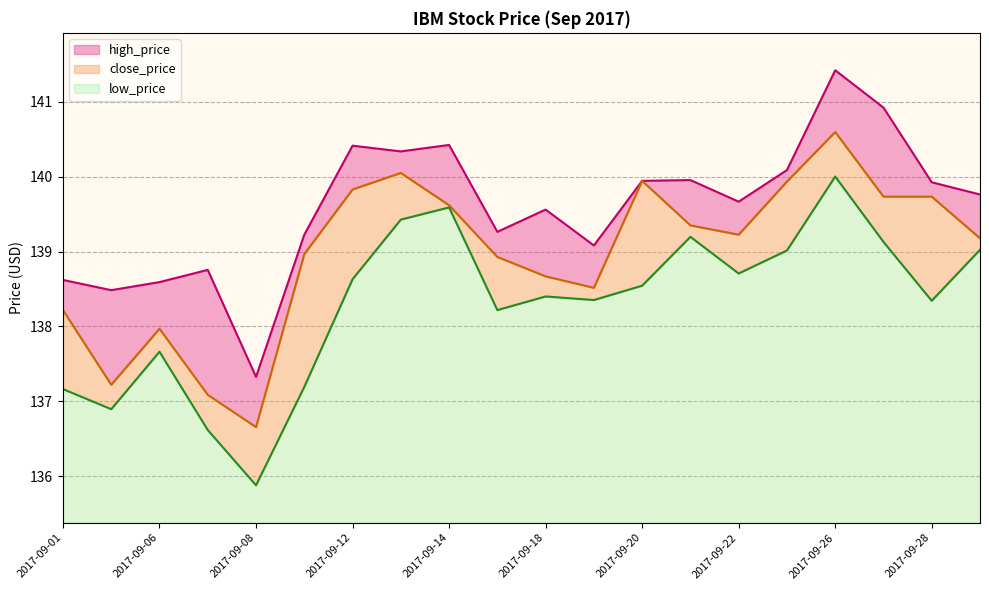

At which label is high_price closest to 139?

2017-09-19